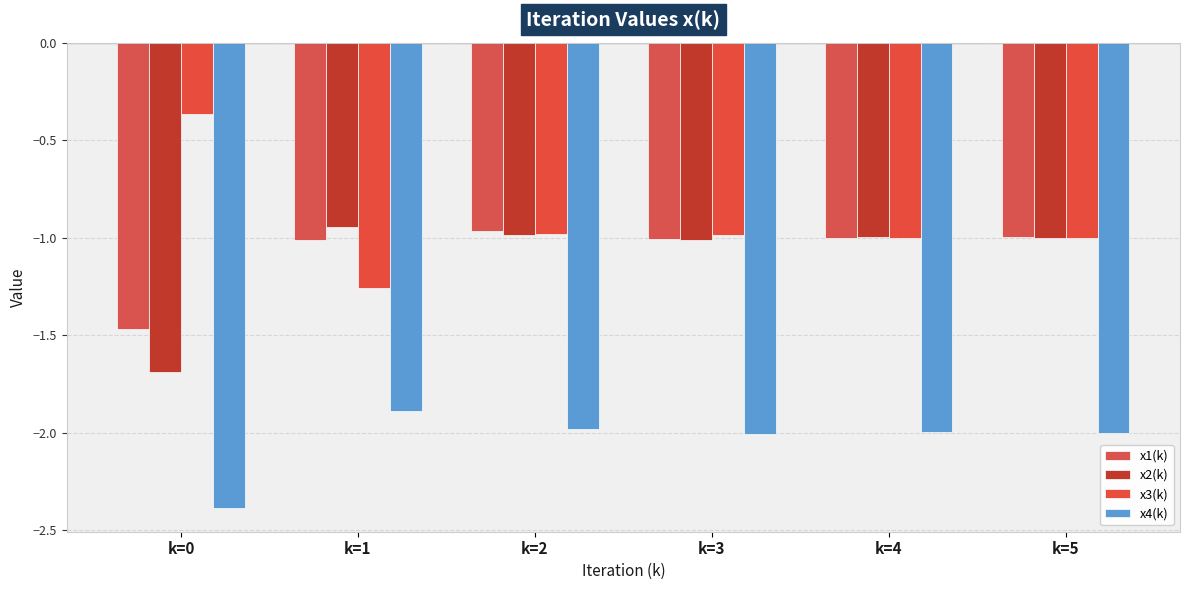

What is the minimum value for x2(k)?

-1.7